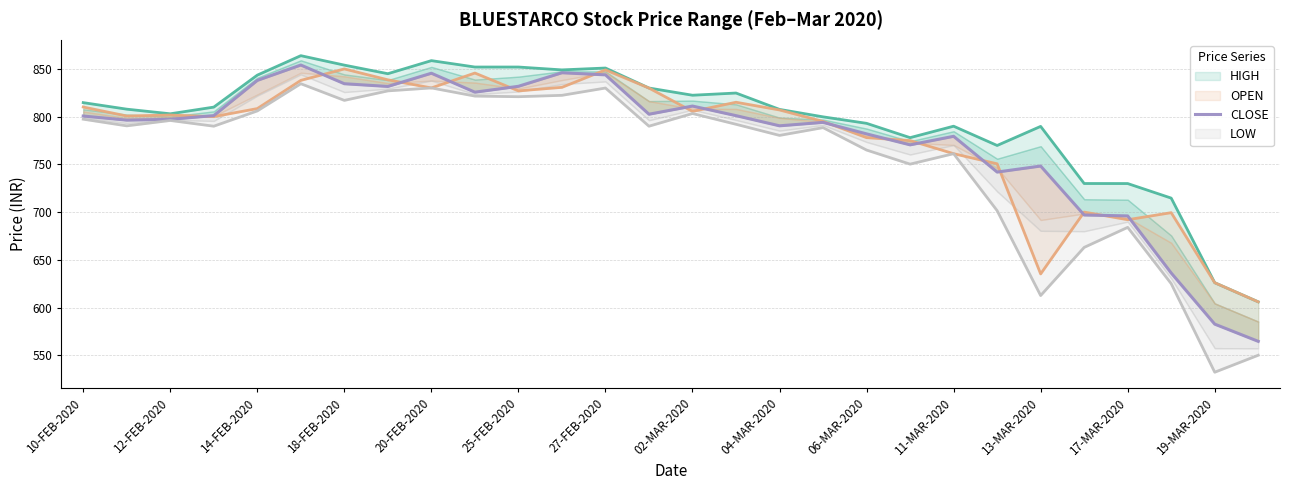

Reading right to left, extract all data points from this chart.

564.5	582.6	636.1	696.0	697.0	748.2	742.0	779.4	770.5	782.0	794.0	790.4	801.0	811.1	802.5	843.8	846.0	831.8	825.6	845.5	831.6	834.5	854.1	838.0	801.1	797.2	796.4	800.6